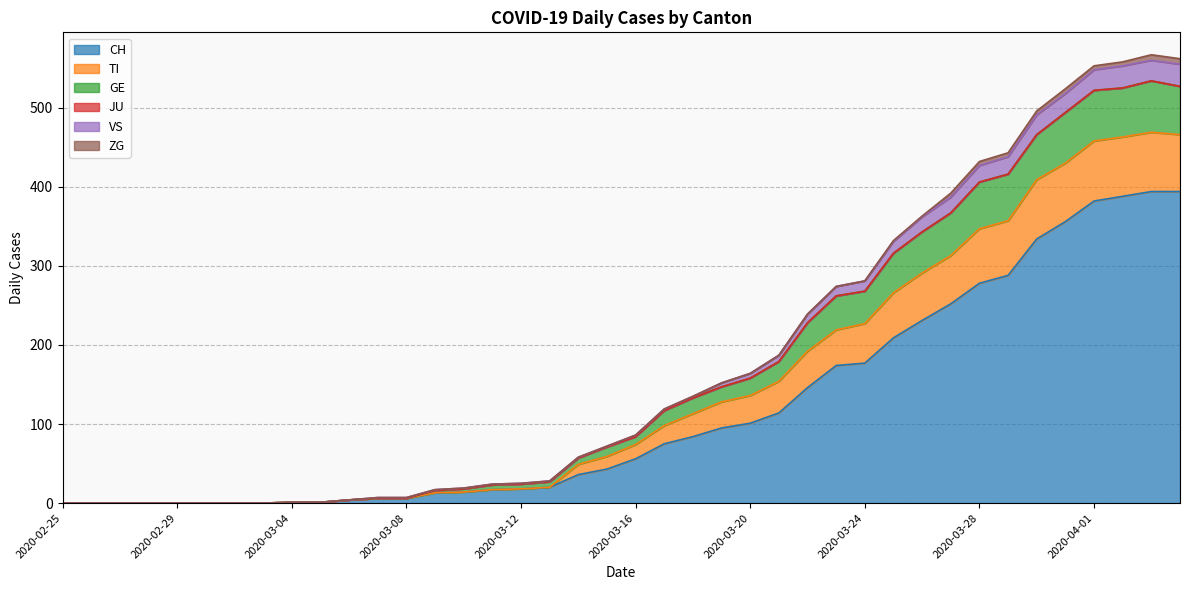

At which category does TI reach its first local peak?

2020-04-03